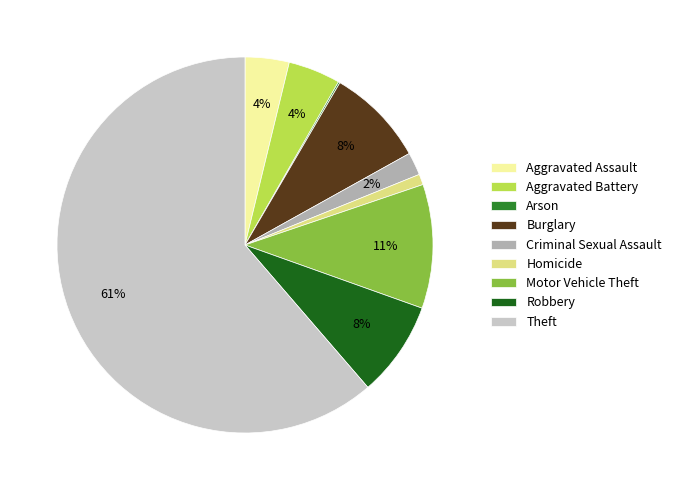

To the nearest percent, what is the average slice percentage?

11%